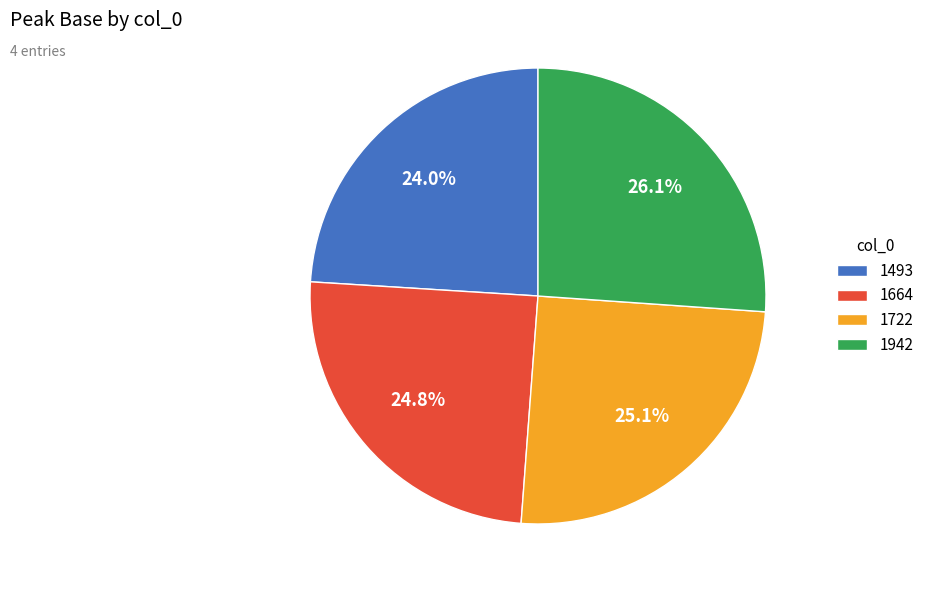

To the nearest percent, what is the difference between the largest and smallest slice percentages?

2%